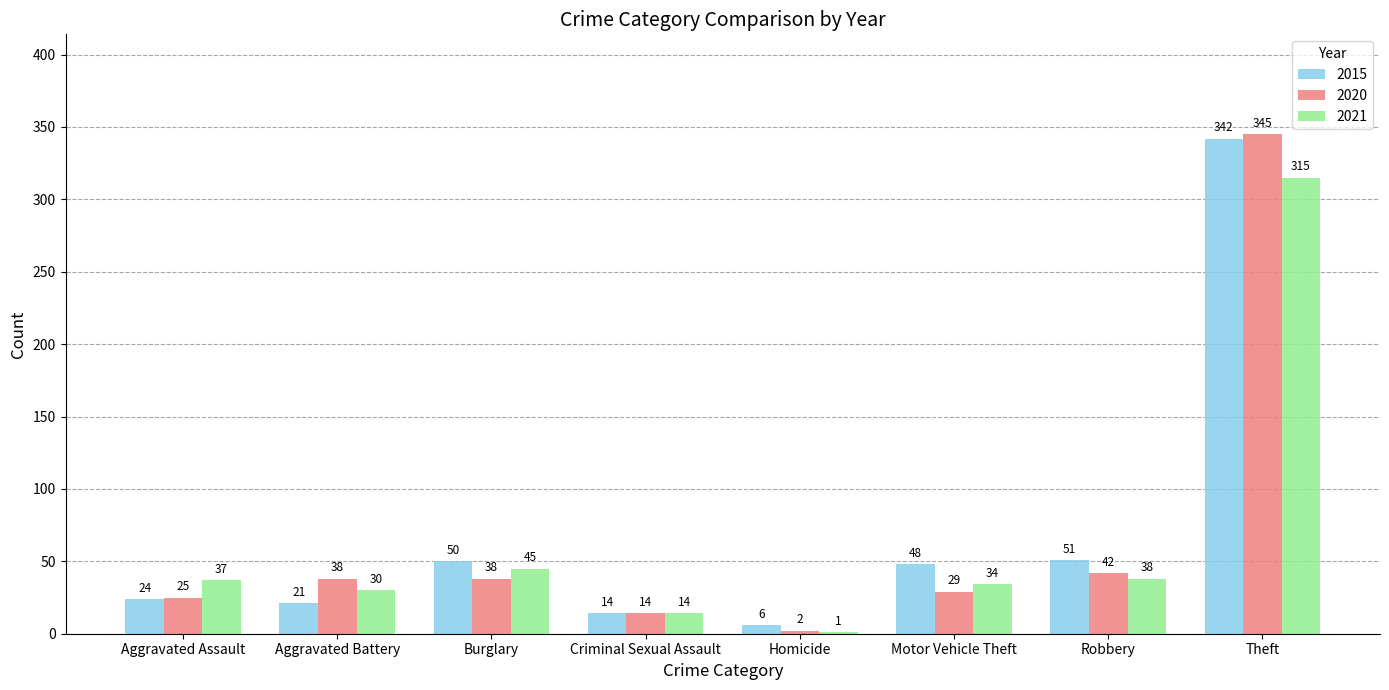

The value of 2021 at Criminal Sexual Assault is 14. True or false?

True